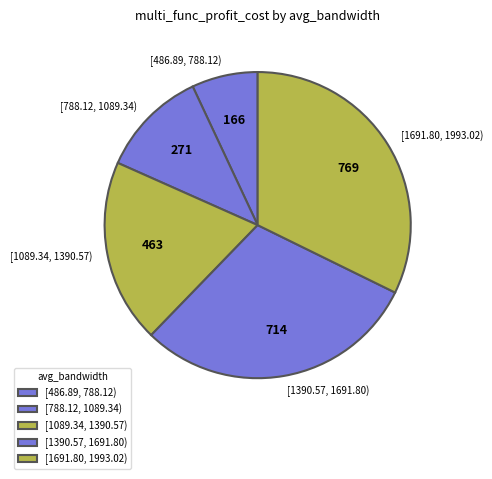

What is the ratio of the value at [1089.34, 1390.57) to the value at [486.89, 788.12)?

2.8